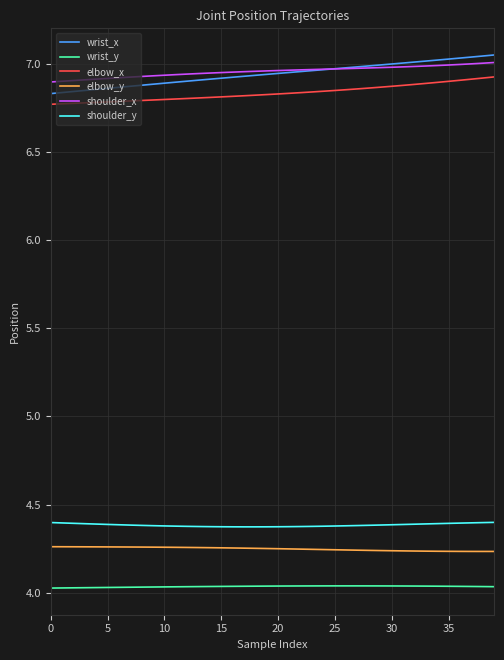

What are all the series names shown in the legend?

wrist_x, wrist_y, elbow_x, elbow_y, shoulder_x, shoulder_y